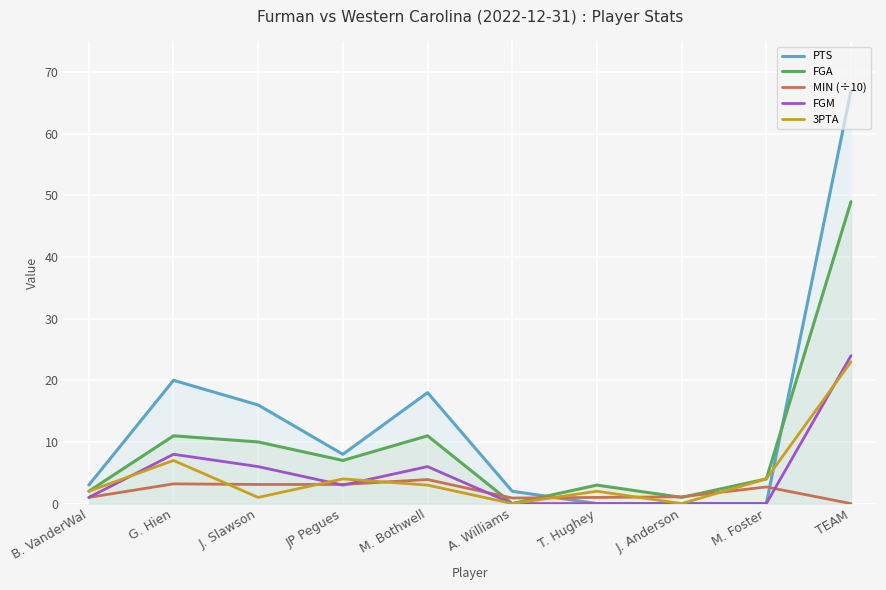

How many interior local valleys does the FGA series have?

3